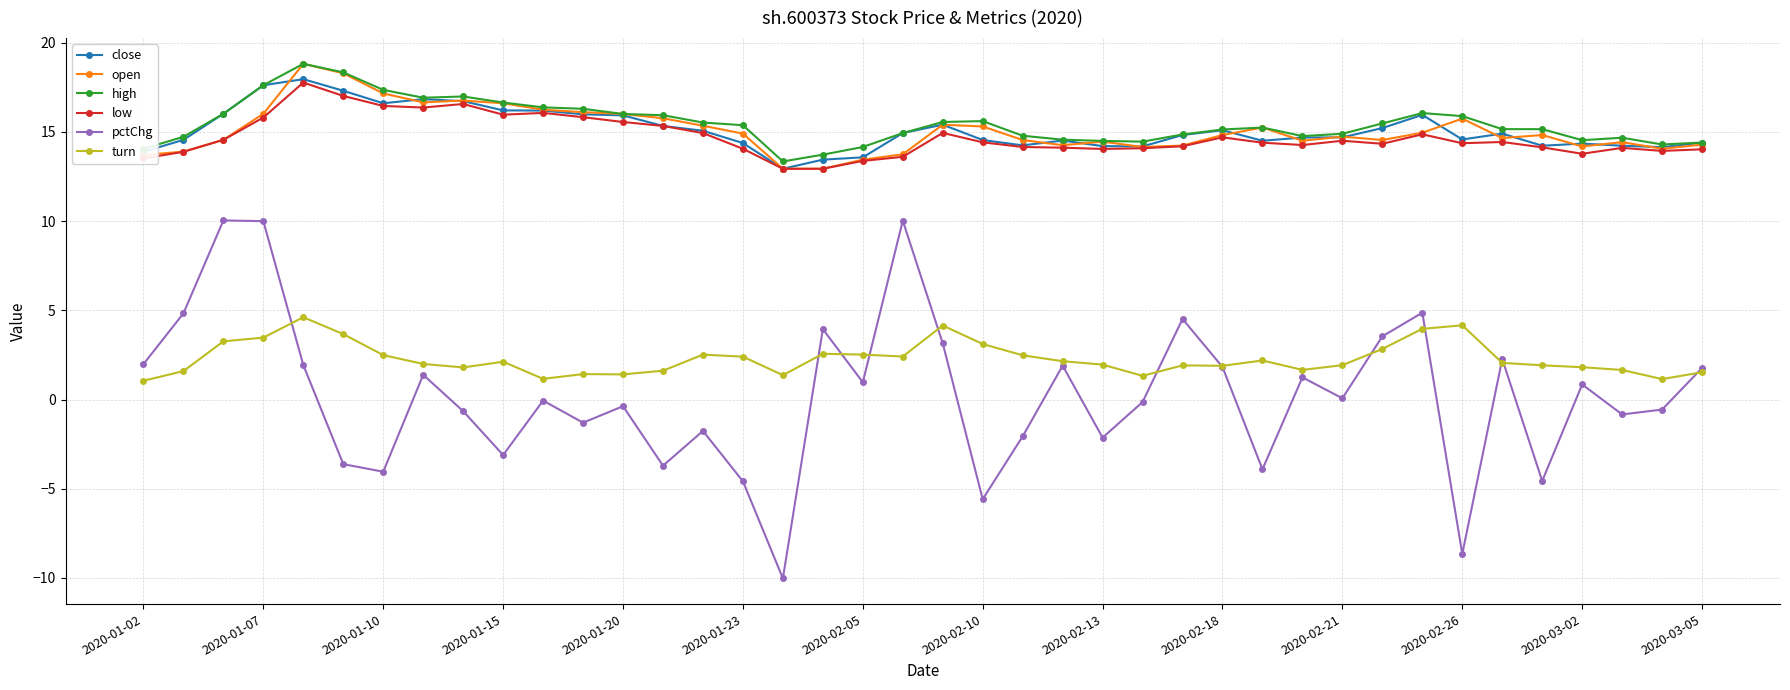

What is the value of the high point at the 21st from the left?

15.6